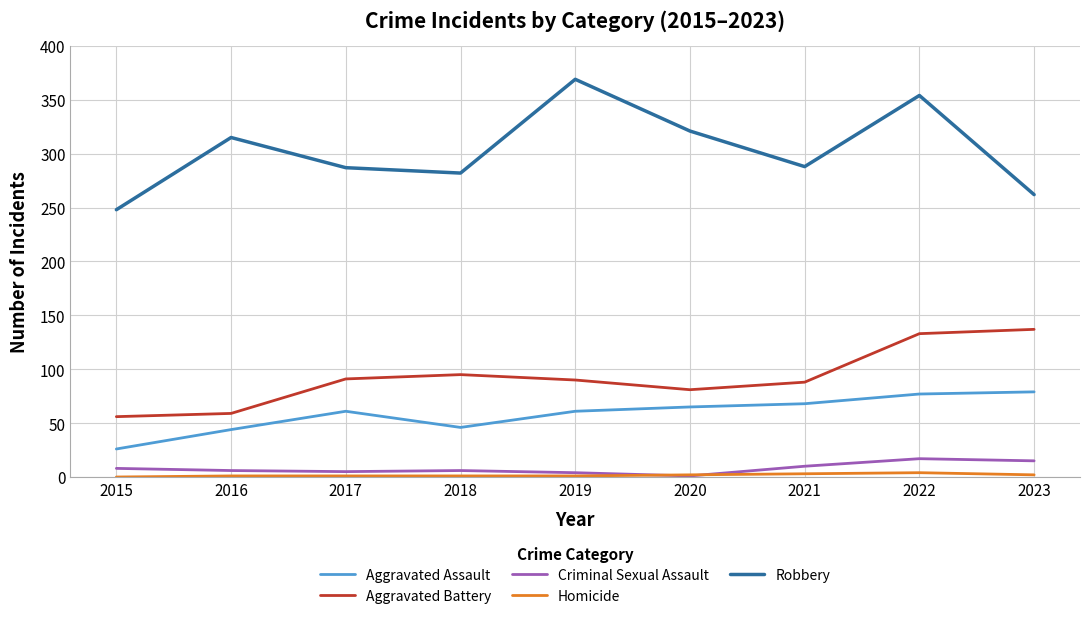

What is the total value across all series at 2015?

338